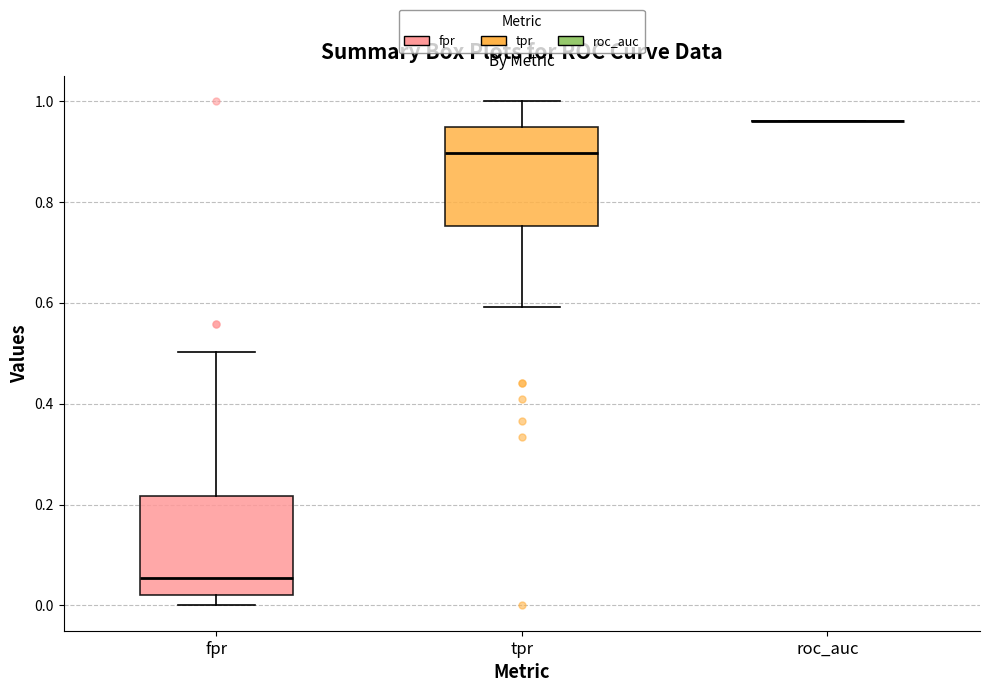

Reading left to right, transcribe this box plot: for each box, give where its median line is, the range the box spans, and where its two whiskers end, as read against the y-axis. The values are not printed on the chart, so give them approximately, as read against the axis.

fpr: median 0.06, box 0.02 to 0.22, whiskers 0.00 to 0.50
tpr: median 0.90, box 0.76 to 0.94, whiskers 0.60 to 1.00
roc_auc: box collapsed to a line at 0.96, whiskers 0.96 to 0.96